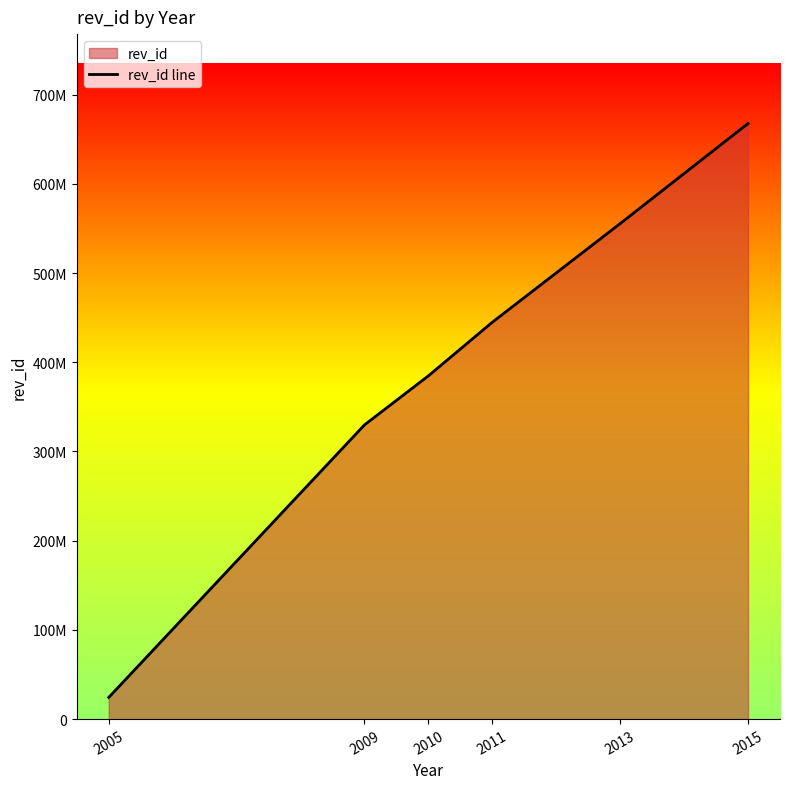

List the labels in order of value, largest first.

2015, 2013, 2011, 2010, 2009, 2005